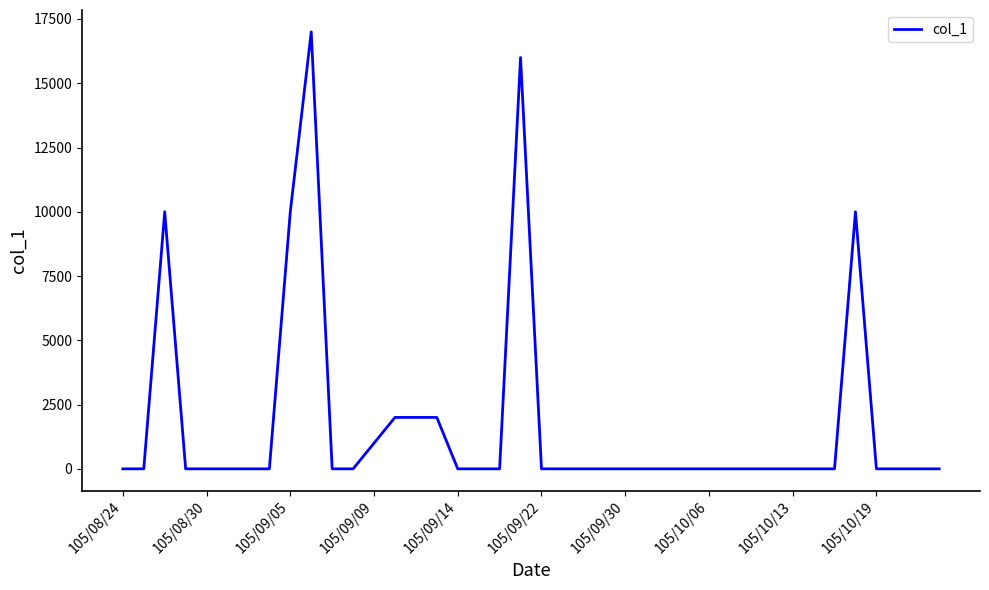

What is the difference between the maximum and minimum values?

17000